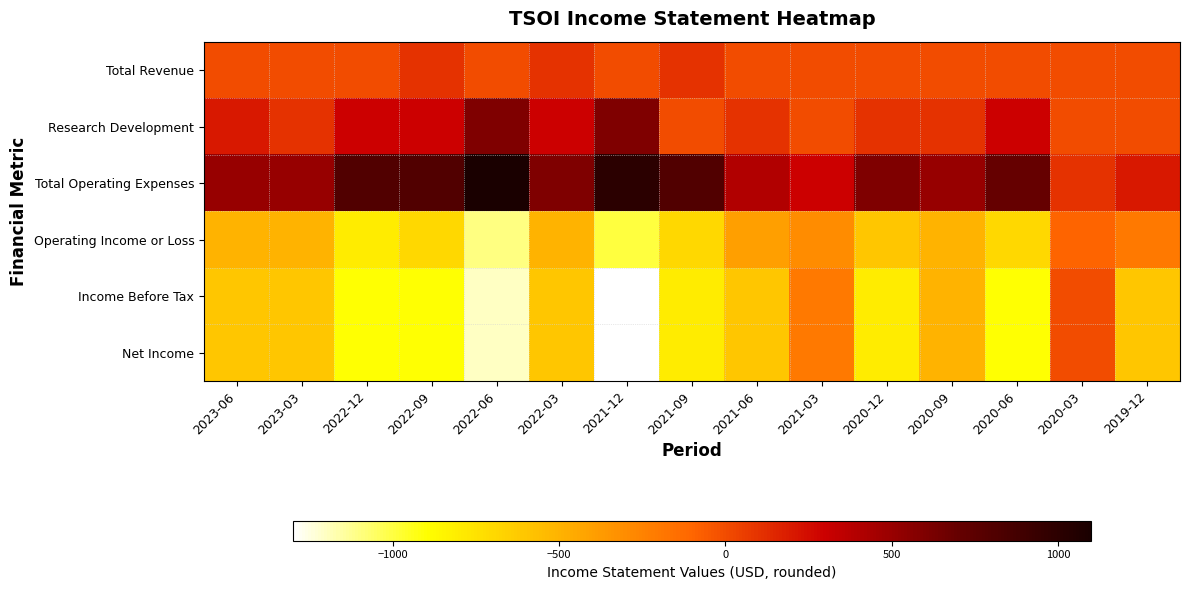

At how many categories does at least one series exceed 1053?

1